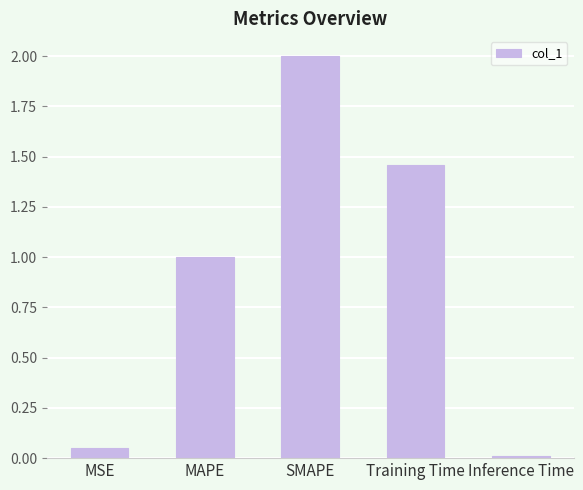

How many values are below 1?

2